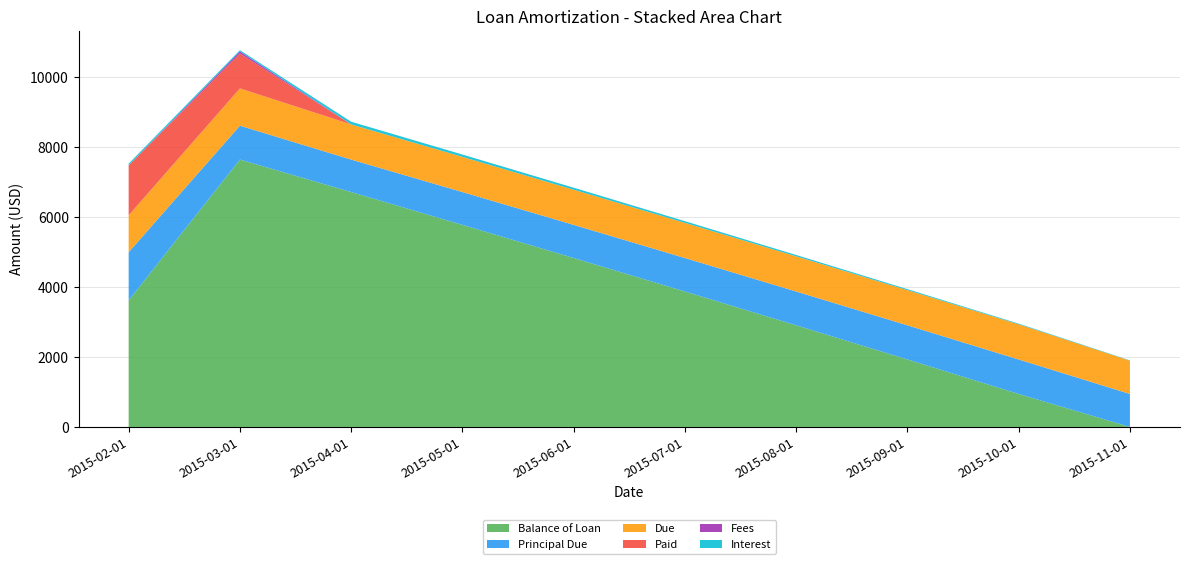

Reading left to right, transcribe all the data shown in this chart.

Balance of Loan: 3621.0	7650.8	6721.6	5782.4	4833.8	3875.7	2908.0	1930.7	943.6	0.0
Principal Due: 1379.0	970.2	929.2	939.2	948.6	958.1	967.7	977.3	987.1	943.6
Due: 1055.8	1066.4	1006.4	1006.4	1006.4	1006.4	1006.4	1006.4	1006.4	953.0
Paid: 1429.0	999.0	0.0	0.0	0.0	0.0	0.0	0.0	0.0	0.0
Fees: 0.0	60.0	0.0	0.0	0.0	0.0	0.0	0.0	0.0	0.0
Interest: 50.0	36.2	77.2	67.2	57.8	48.3	38.8	29.1	19.3	9.4